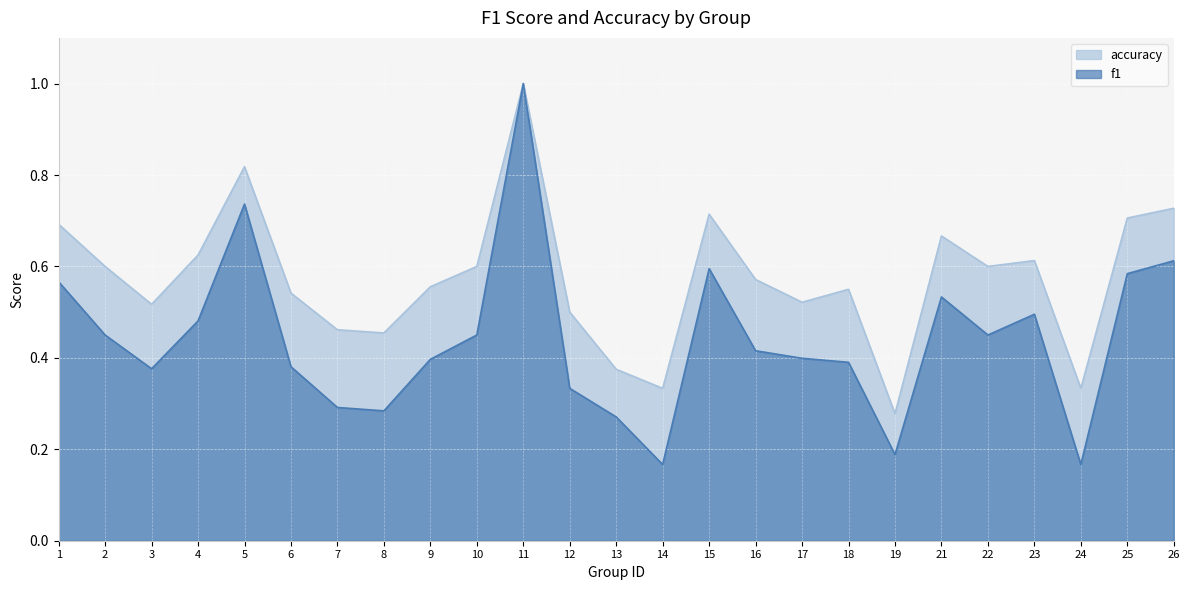

True or false: accuracy and f1 intersect in this chart.

False